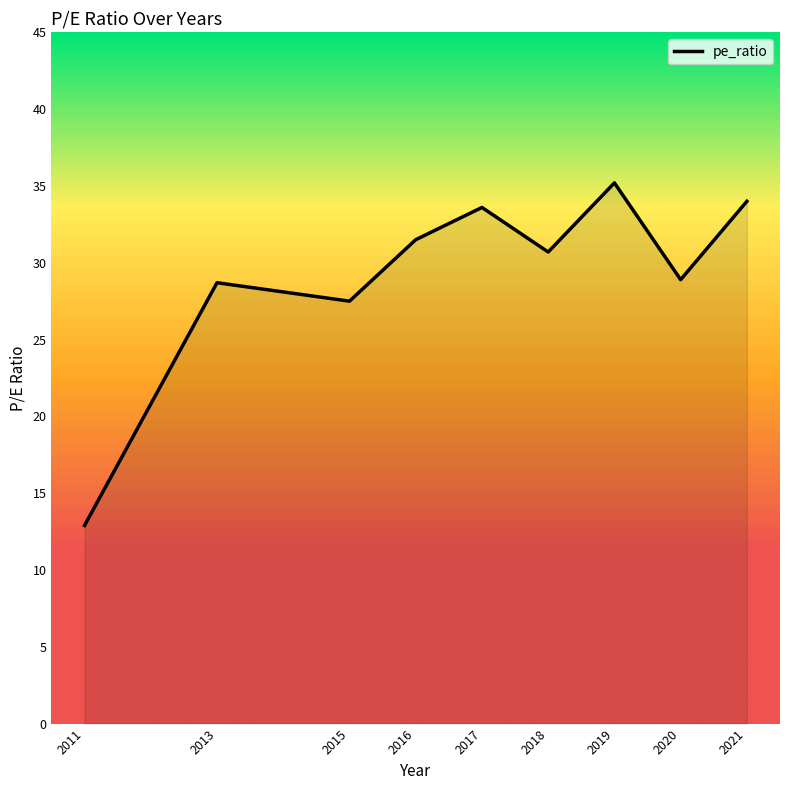

Is it true that the value at 2015 is 27.5?

True